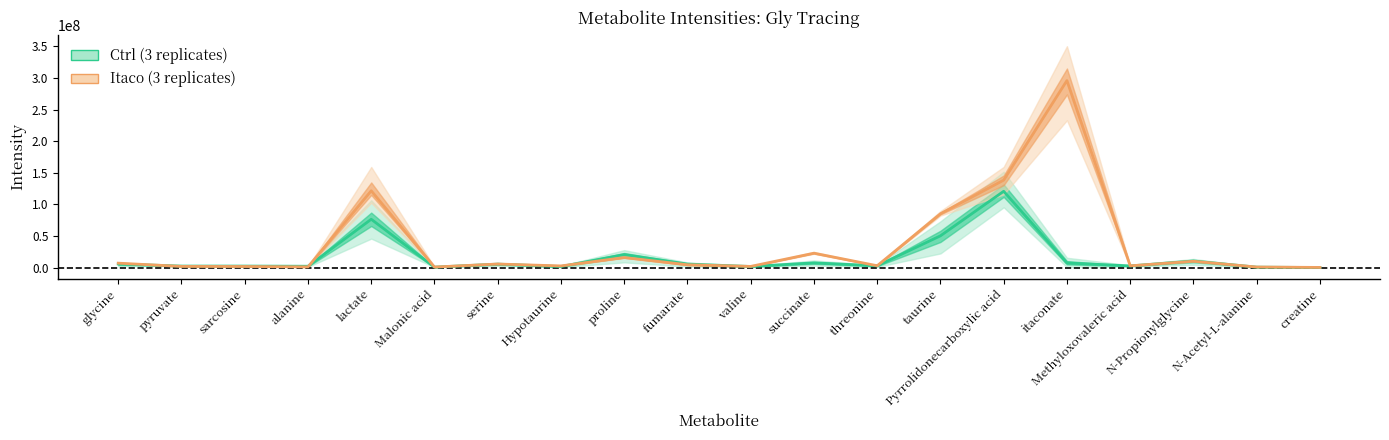

What is the total value across all series at sarcosine?

4087789.1